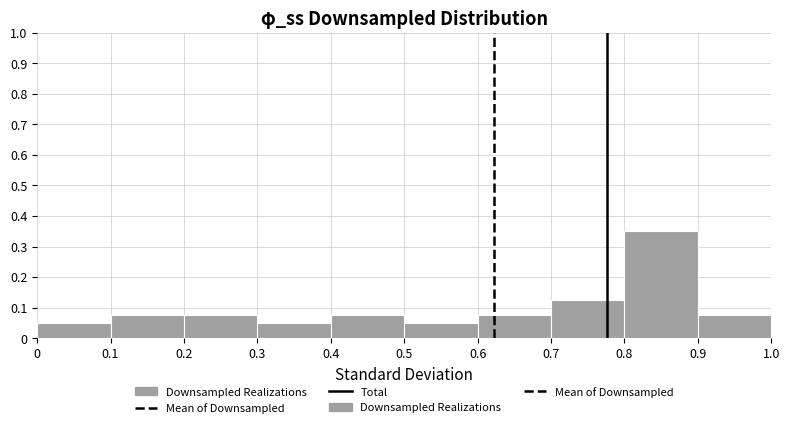

Reading left to right, transcribe this chart: for each bar, give the range it covers on the x-axis and its height. The values are not printed on the chart, so give them approximately, as read against the axis.

0 to 0.1: 0.05
0.1 to 0.2: 0.08
0.2 to 0.3: 0.08
0.3 to 0.4: 0.05
0.4 to 0.5: 0.08
0.5 to 0.6: 0.05
0.6 to 0.7: 0.08
0.7 to 0.8: 0.13
0.8 to 0.9: 0.35
0.9 to 1.0: 0.08